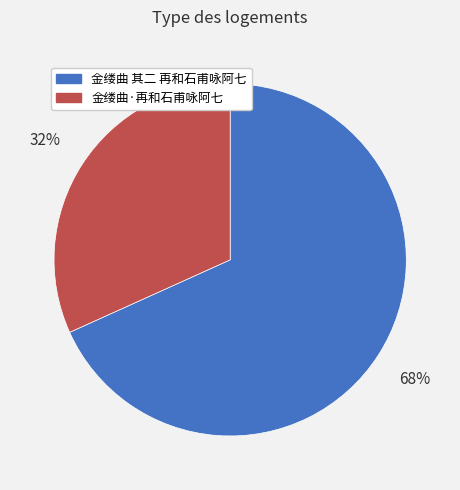

Is the sum of 金缕曲·再和石甫咏阿七 and 金缕曲 其二 再和石甫咏阿七 greater than half?

Yes